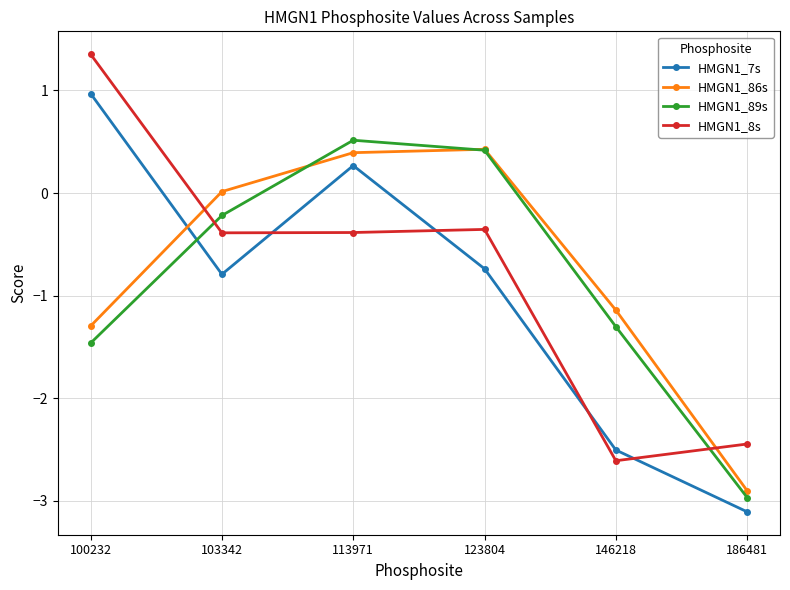

How many series are shown in this chart?

4